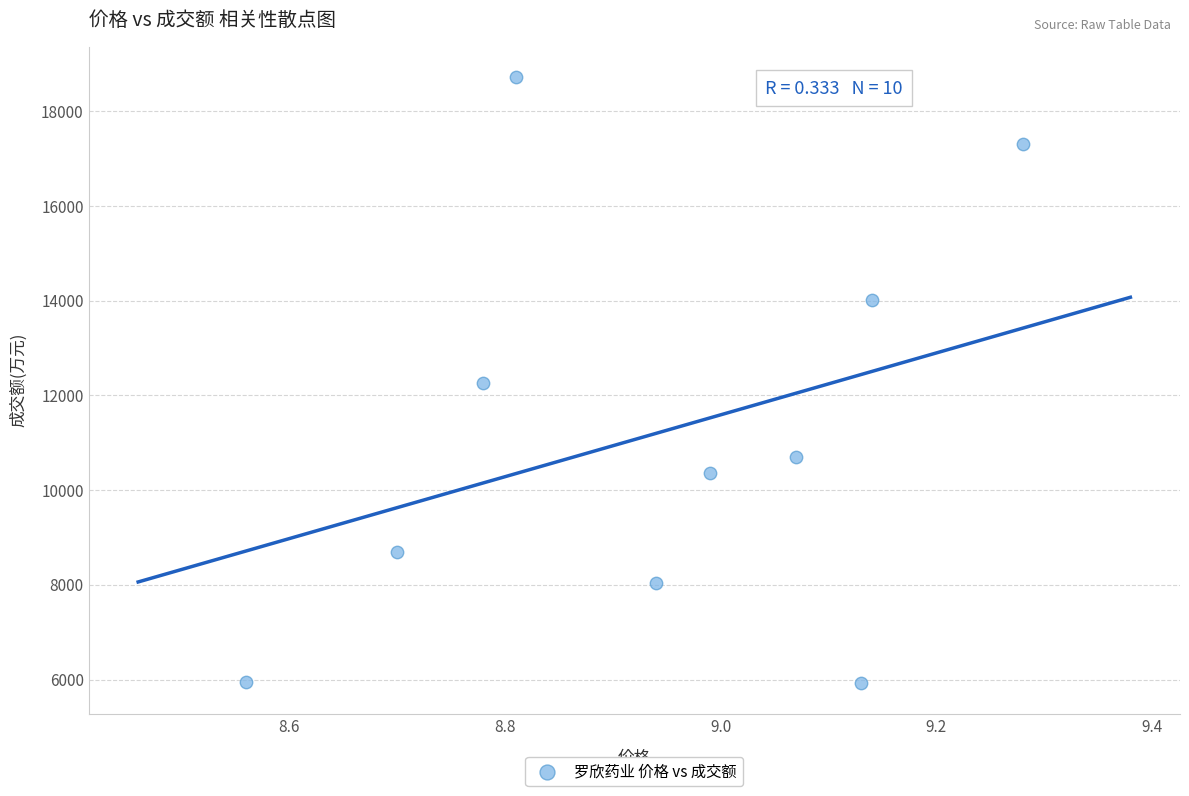

What is the range of Y values (max minus min)?

12802